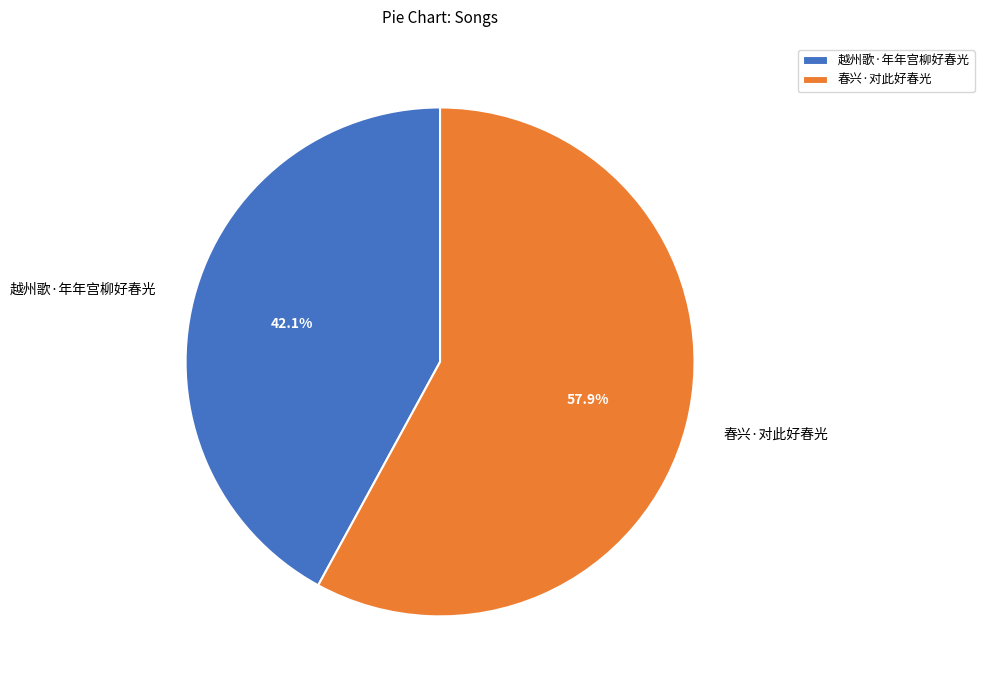

Approximately how many times larger is the value at 越州歌·年年宫柳好春光 compared to 春兴·对此好春光?

0.7